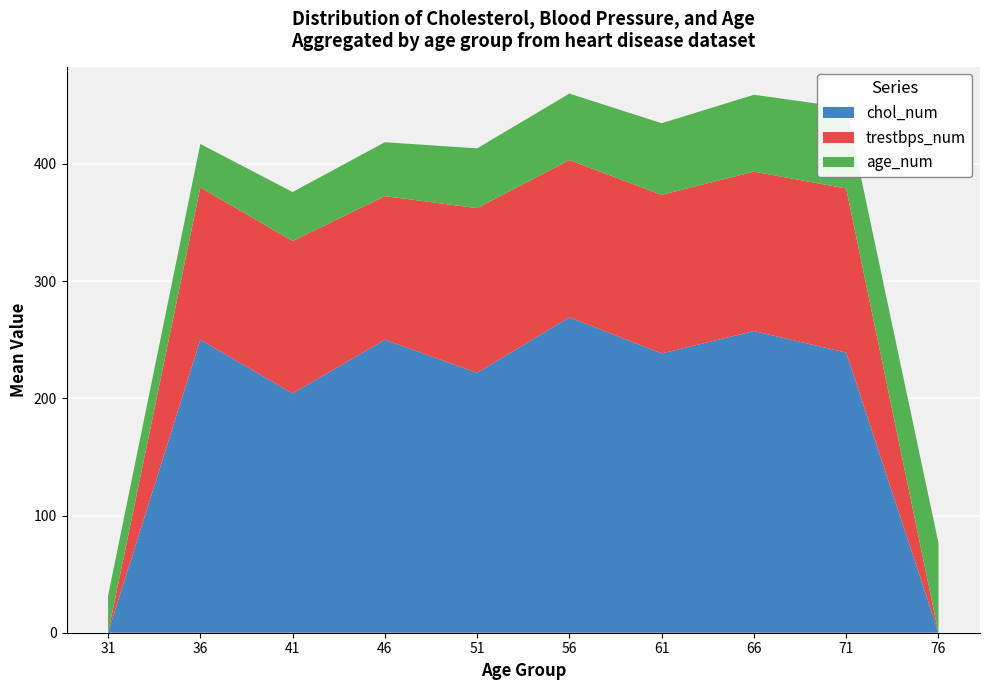

At which label does chol_num reach its peak?

56